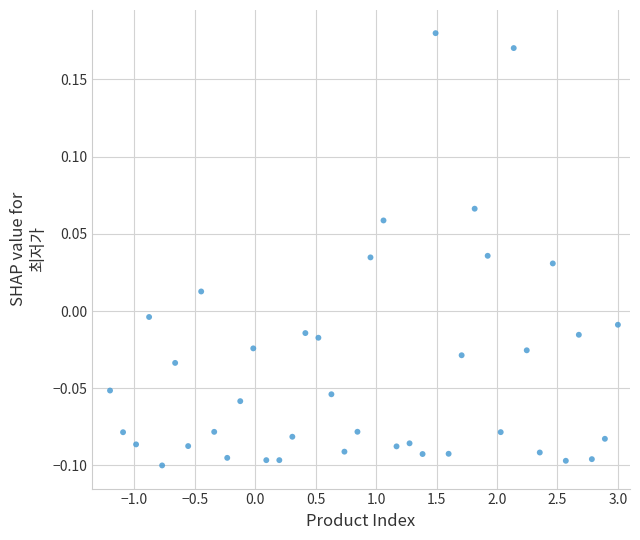

What is the range of Y values (max minus min)?

0.3